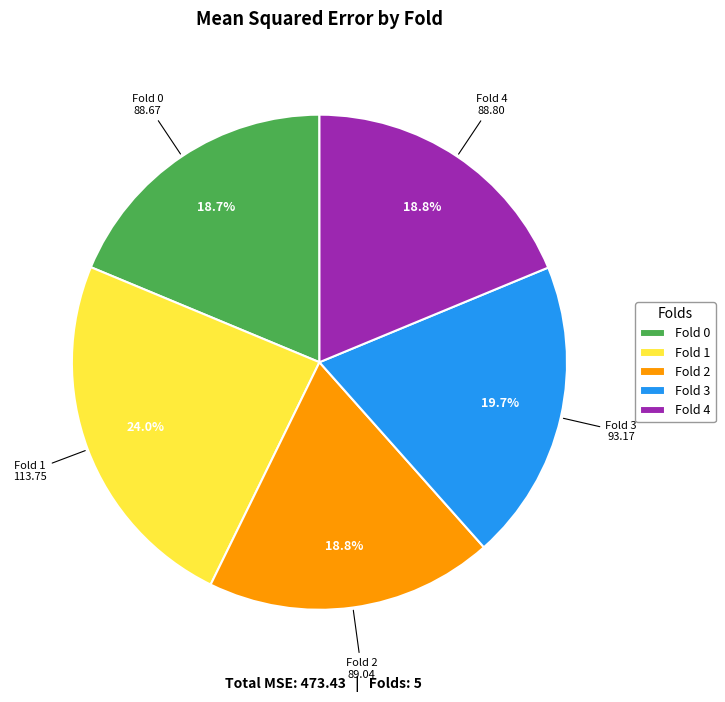

Between Fold 0 and Fold 3, which is larger?

Fold 3